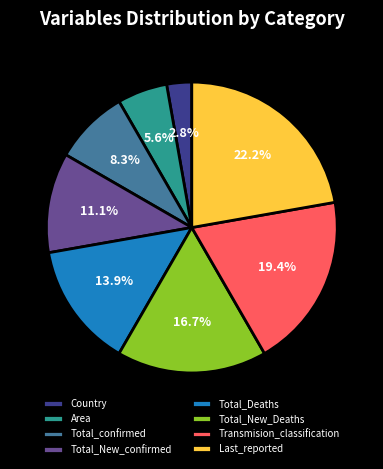

To the nearest percent, what portion does Last_reported represent?

22%